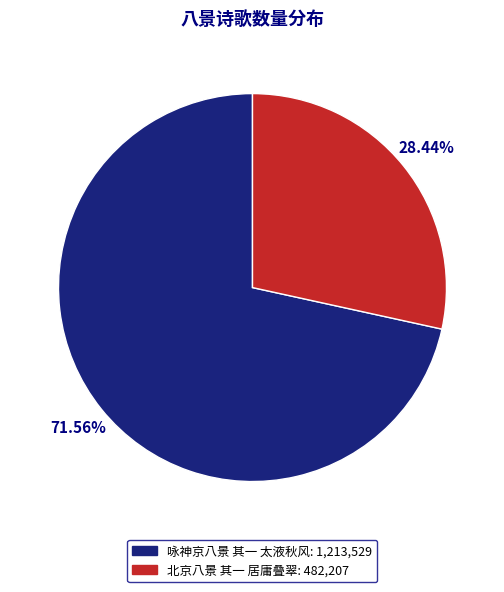

Do 咏神京八景 其一 太液秋风 and 北京八景 其一 居庸叠翠 together represent more than half of the pie?

Yes